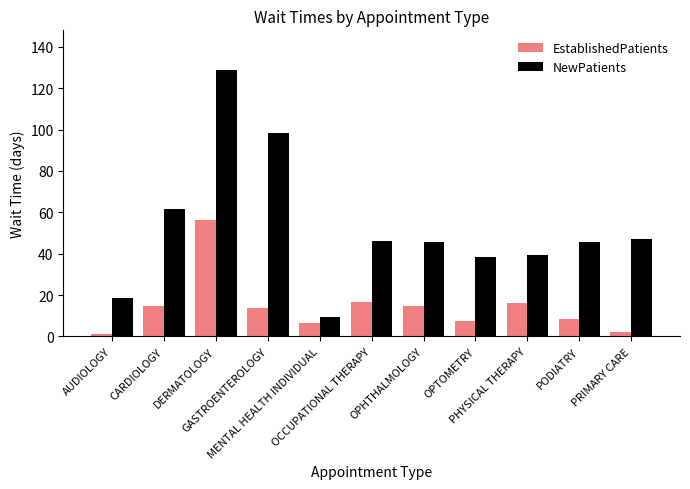

What is the maximum value for NewPatients?

128.7